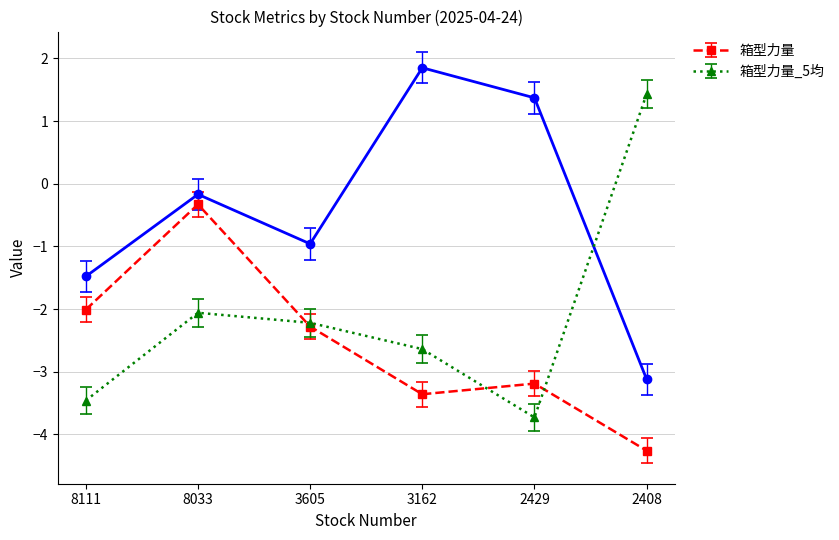

At which category does the chart reach its minimum across all series?

2408